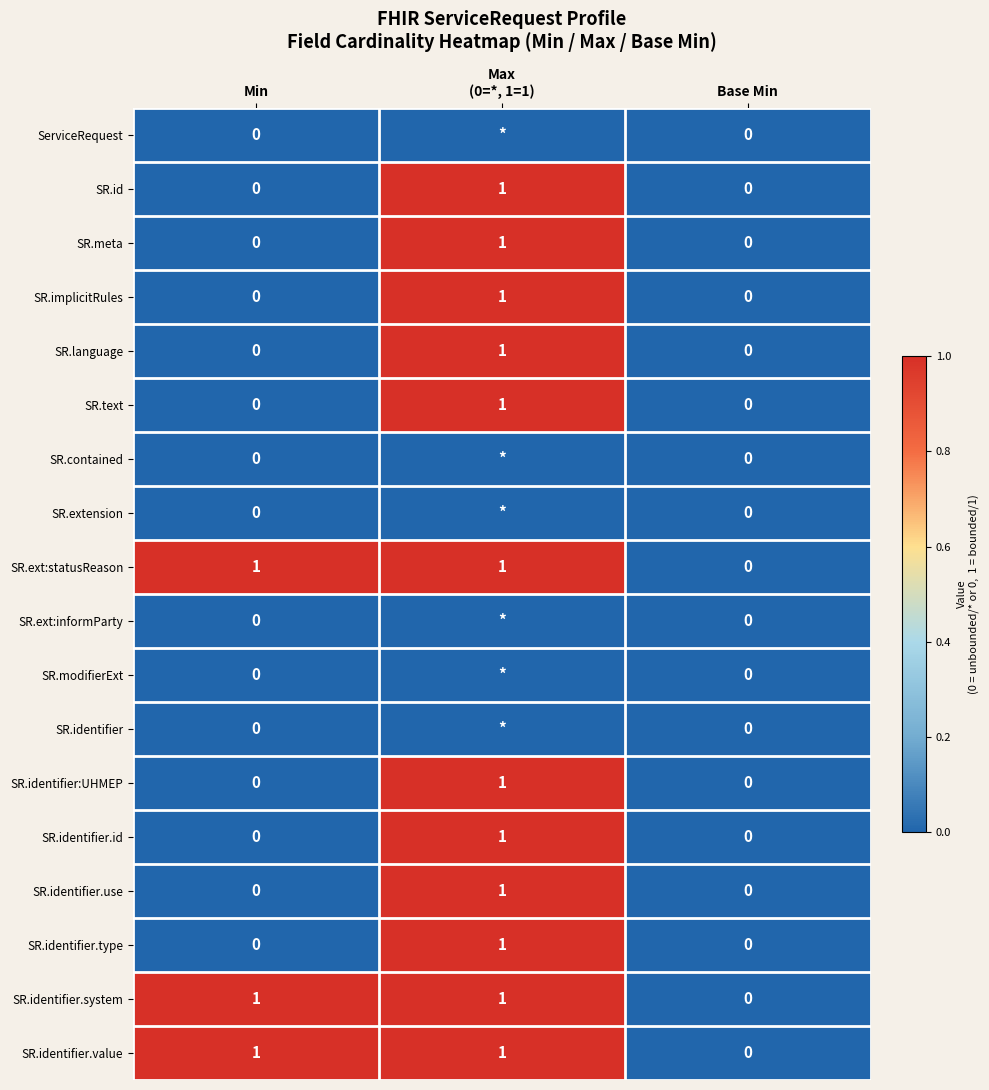

What is the total value across all series at Min?

3